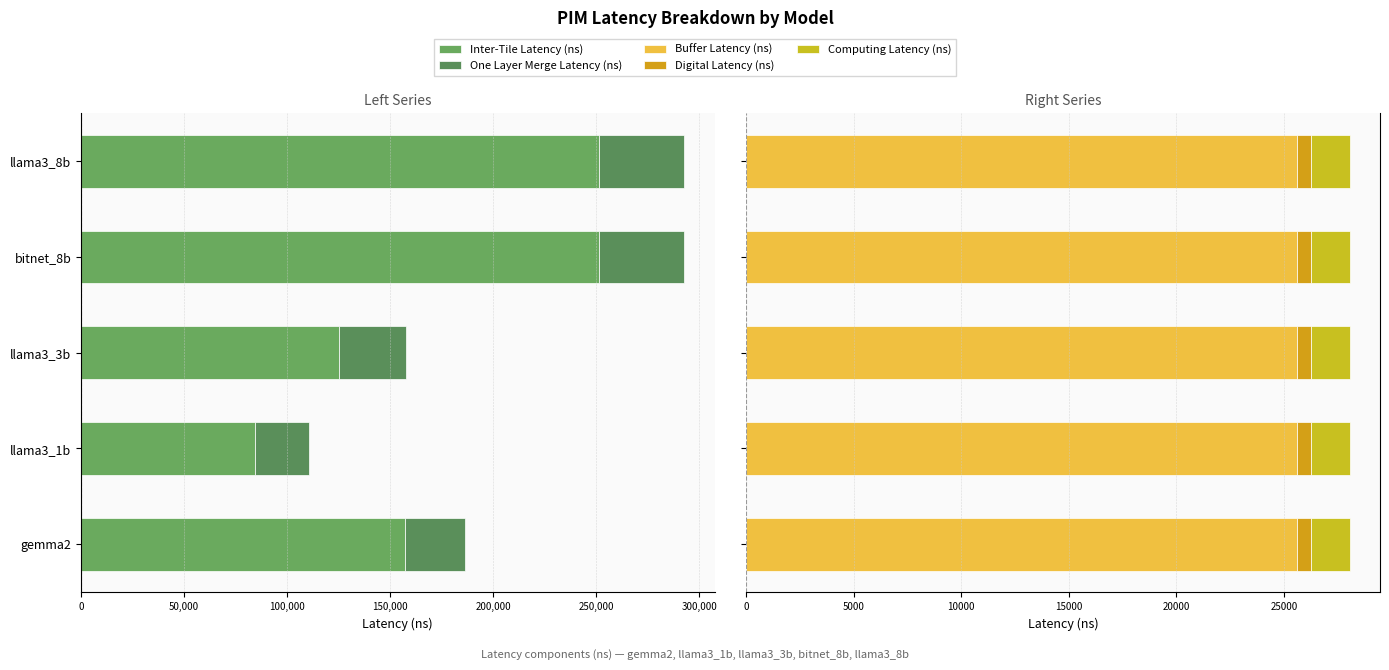

What position from the left is 250,000?

3